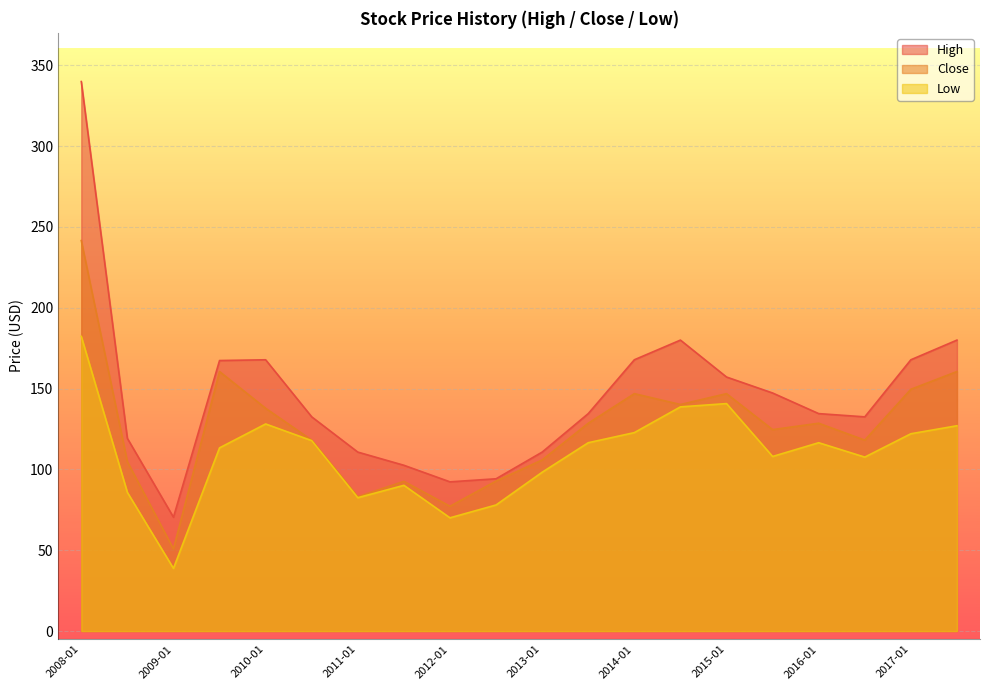

What is the sum of all High values?

2909.0